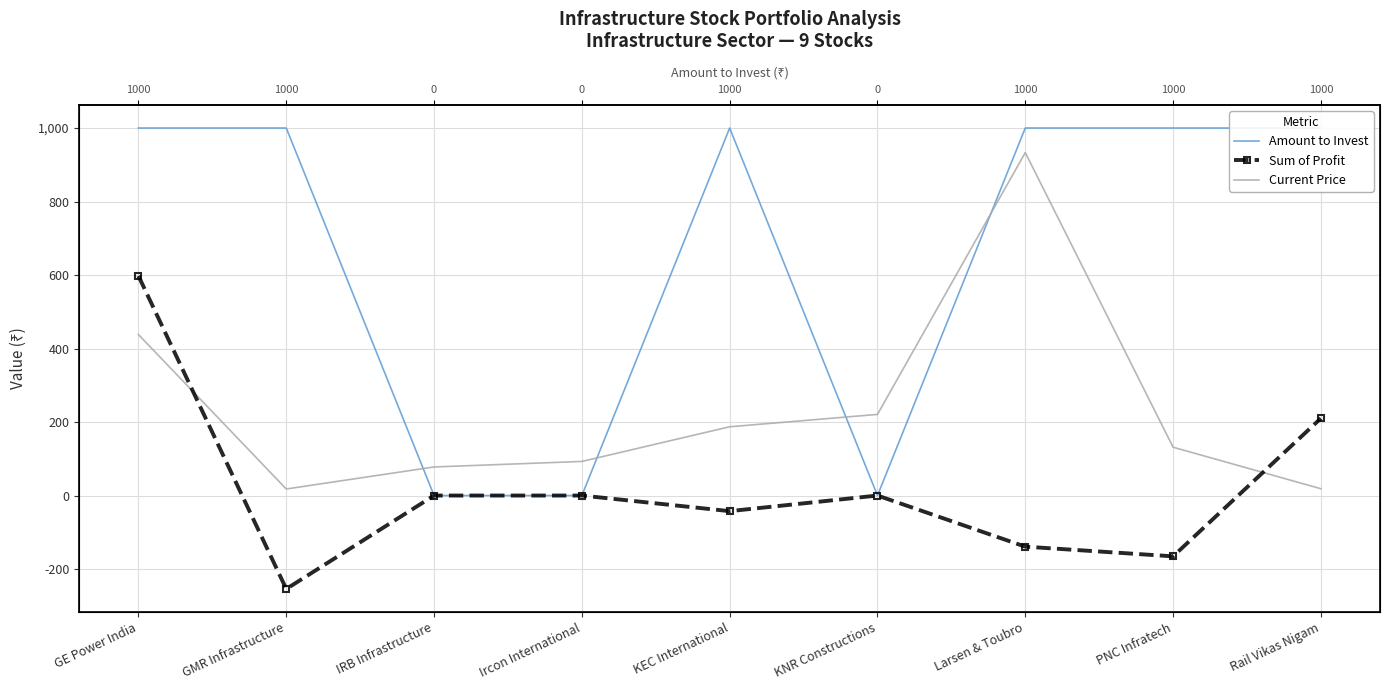

True or false: Amount to Invest and Sum of Profit intersect in this chart.

False